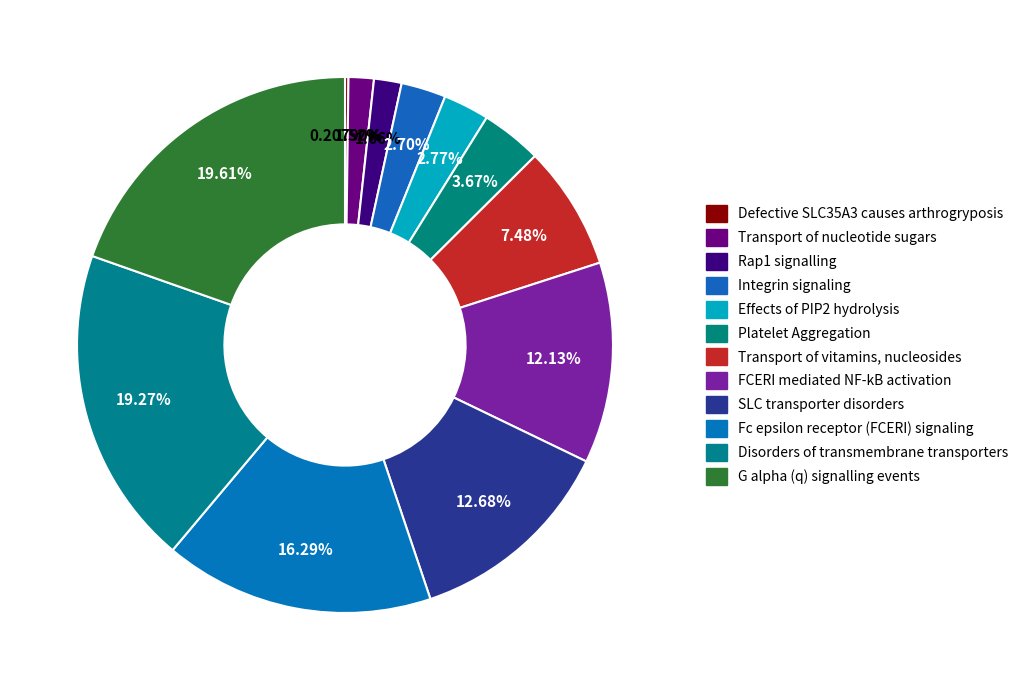

Is it true that Defective SLC35A3 causes arthrogryposis is 0% of the pie?

True